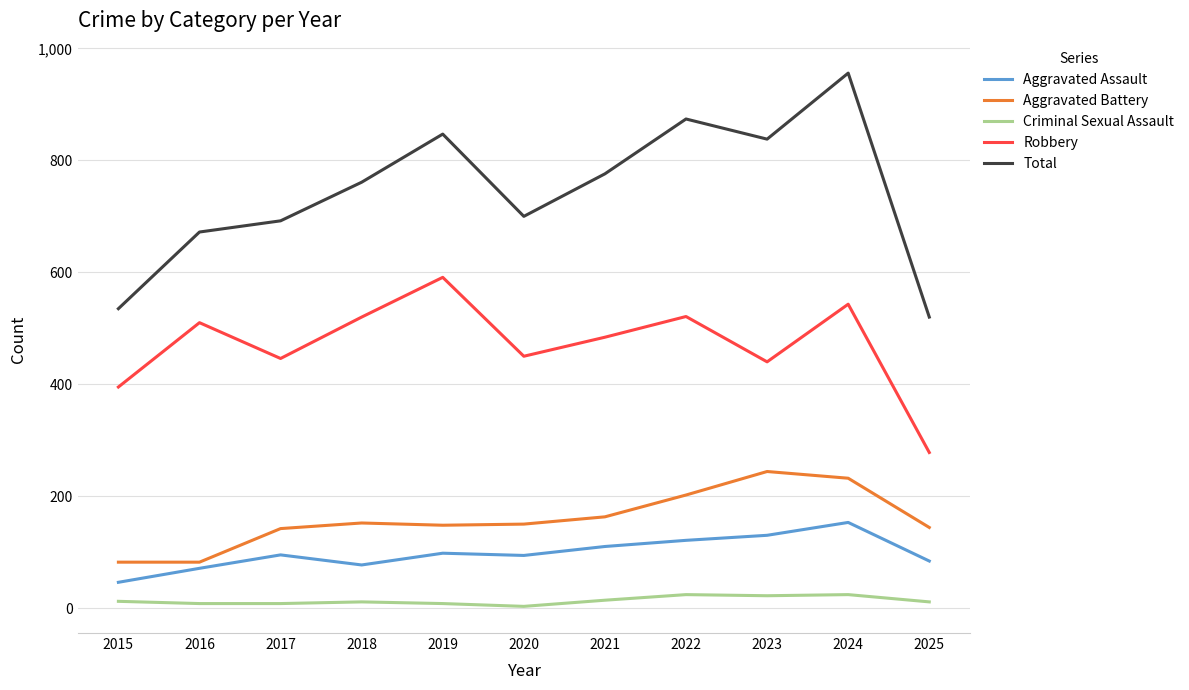

What is the difference between the maximum and minimum values in the Robbery series?

313